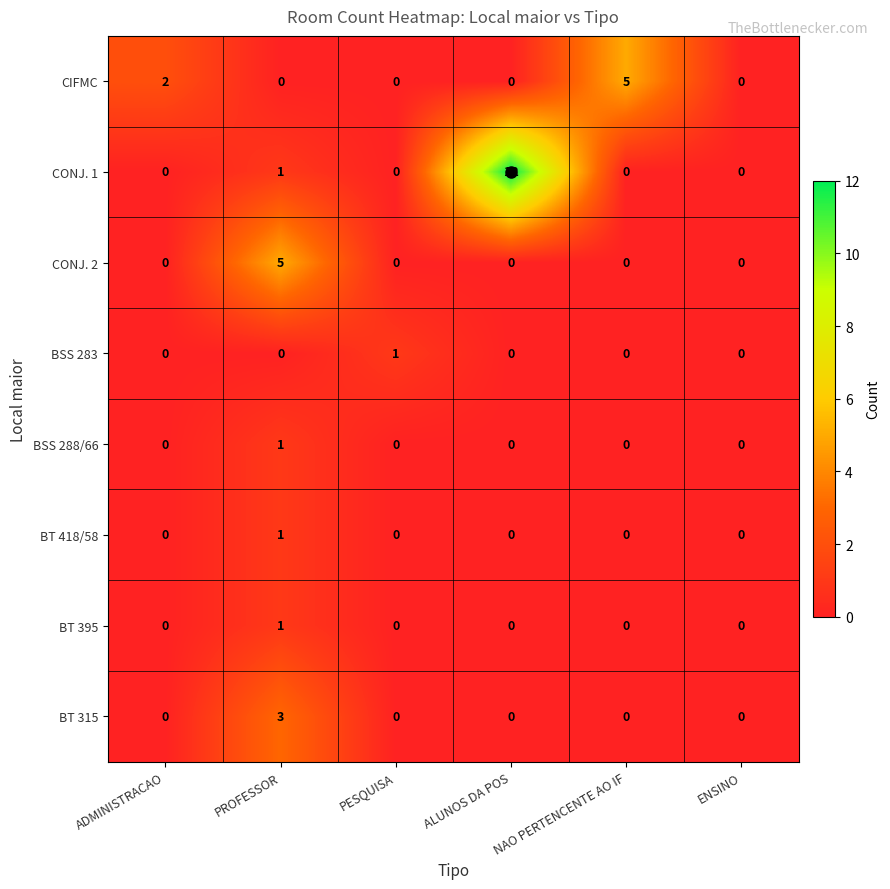

How many values in the CONJ. 1 series exceed 0?

2